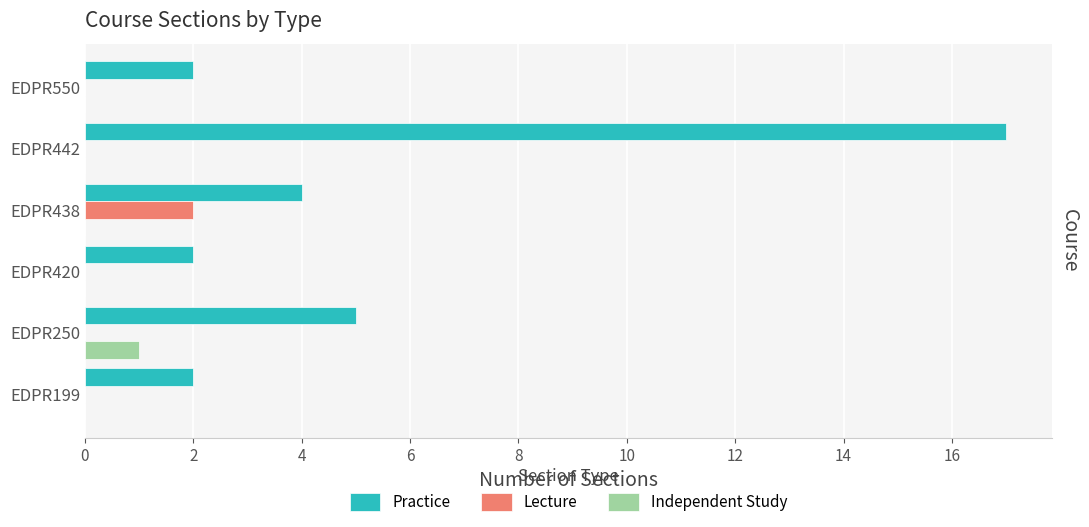

What is the sum of the Practice values at EDPR438 and EDPR420?

6